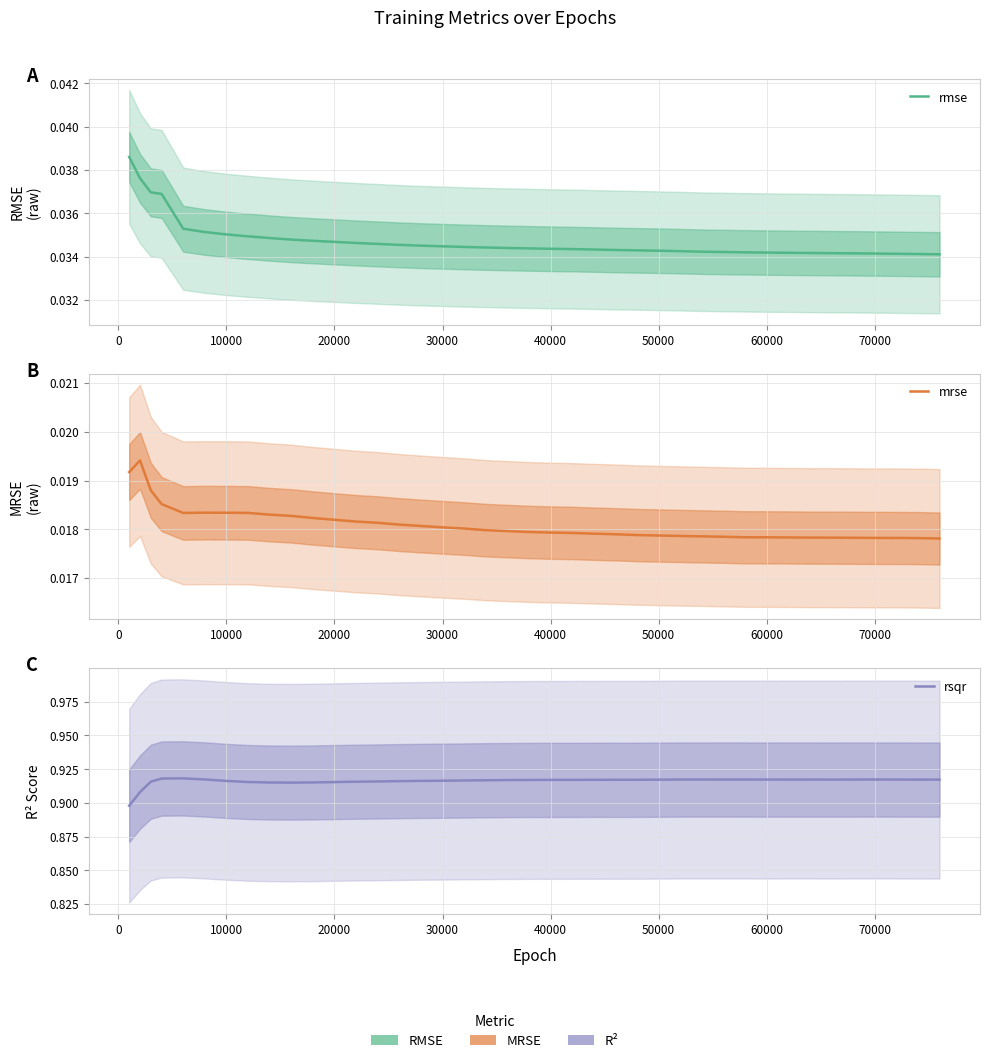

True or false: rmse and mrse intersect in this chart.

False